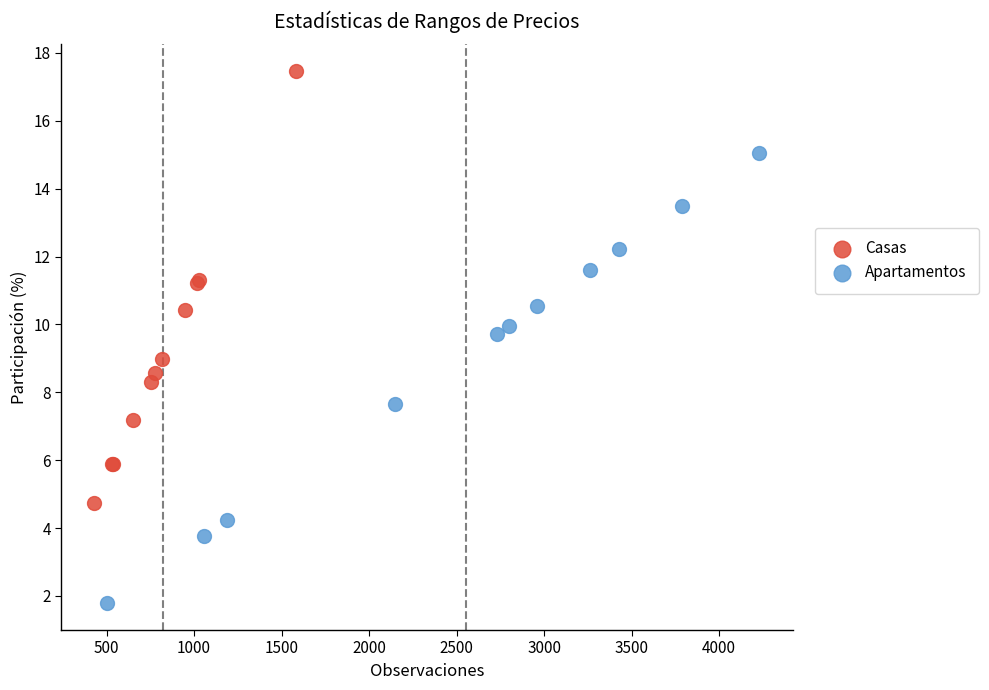

What are all the series names shown in the legend?

Casas, Apartamentos